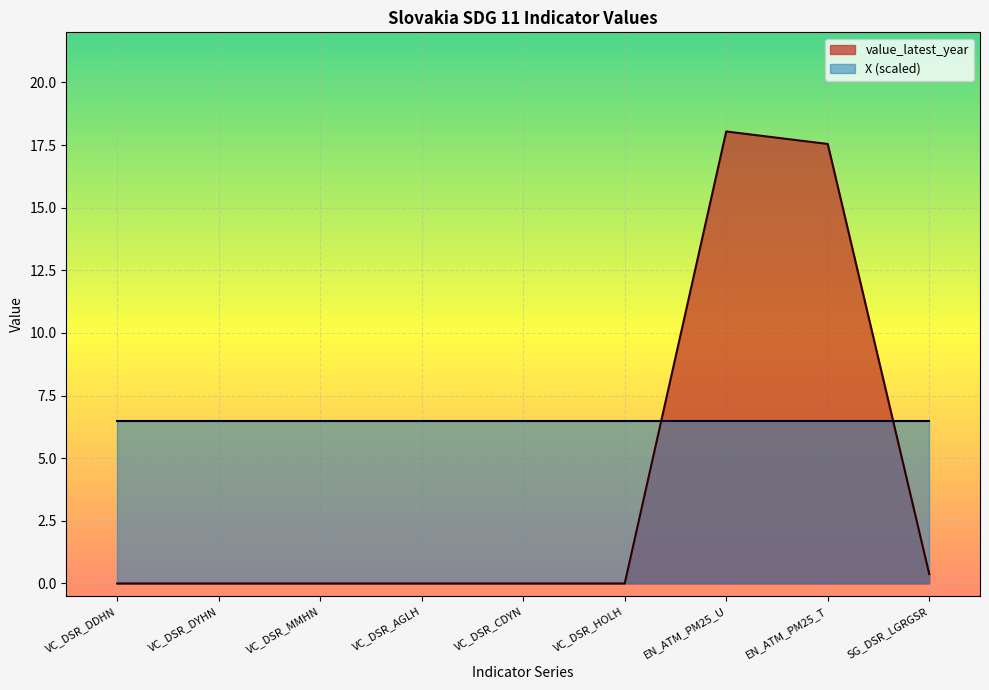

The value at VC_DSR_DDHN is 9.3. True or false?

False